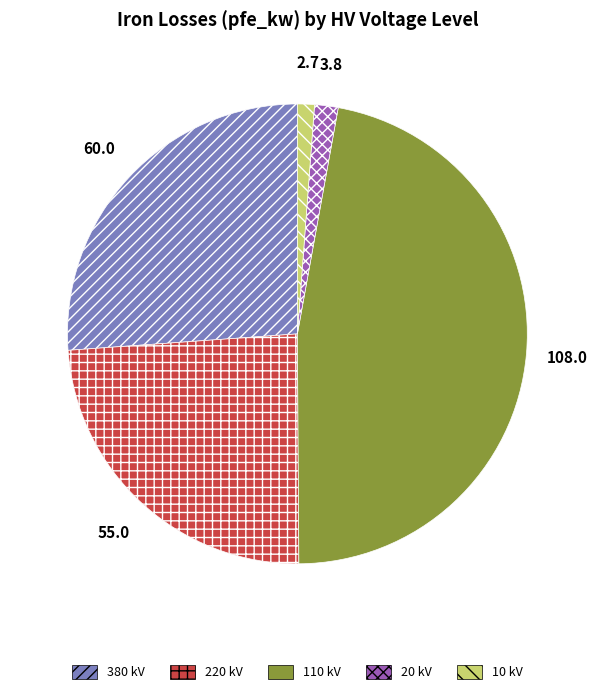

What is the ratio of the value at 10 kV to the value at 20 kV?

0.7